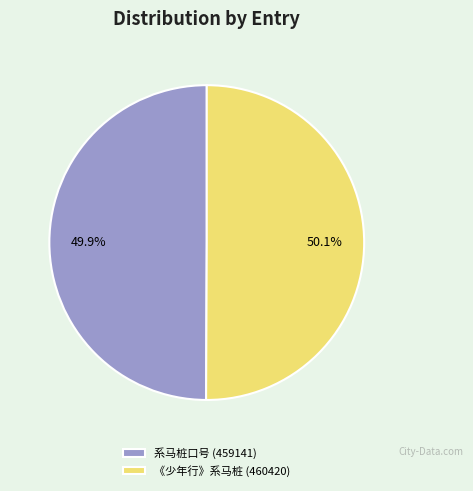

Combined, do 《少年行》系马桩 (460420) and 系马桩口号 (459141) account for over 50%?

Yes